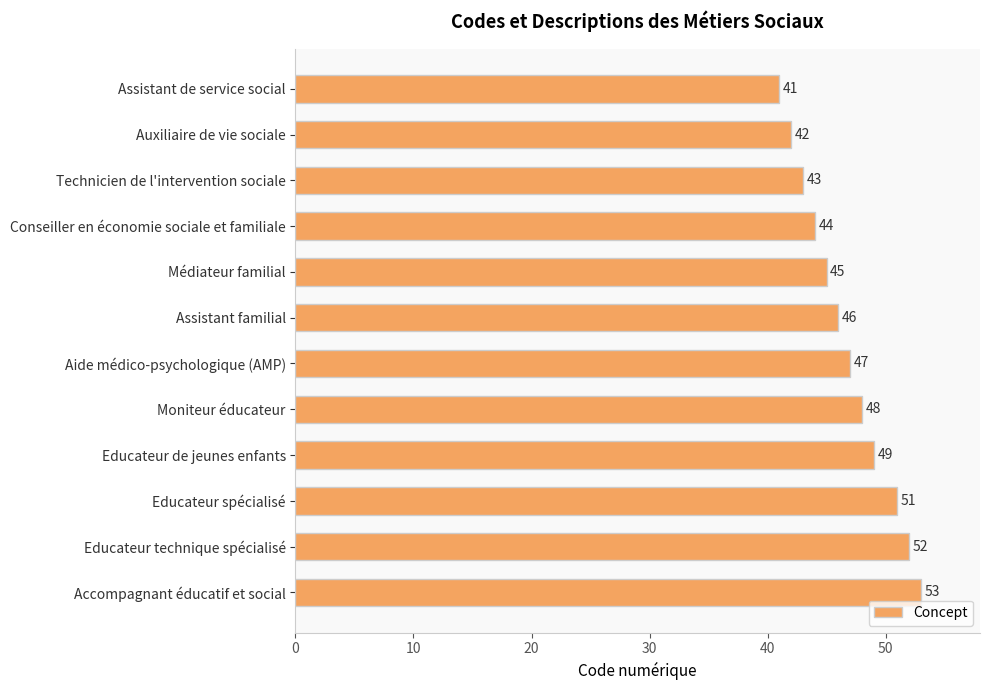

Reading top to bottom, what are all the values shown in this chart?

41	42	43	44	45	46	47	48	49	51	52	53